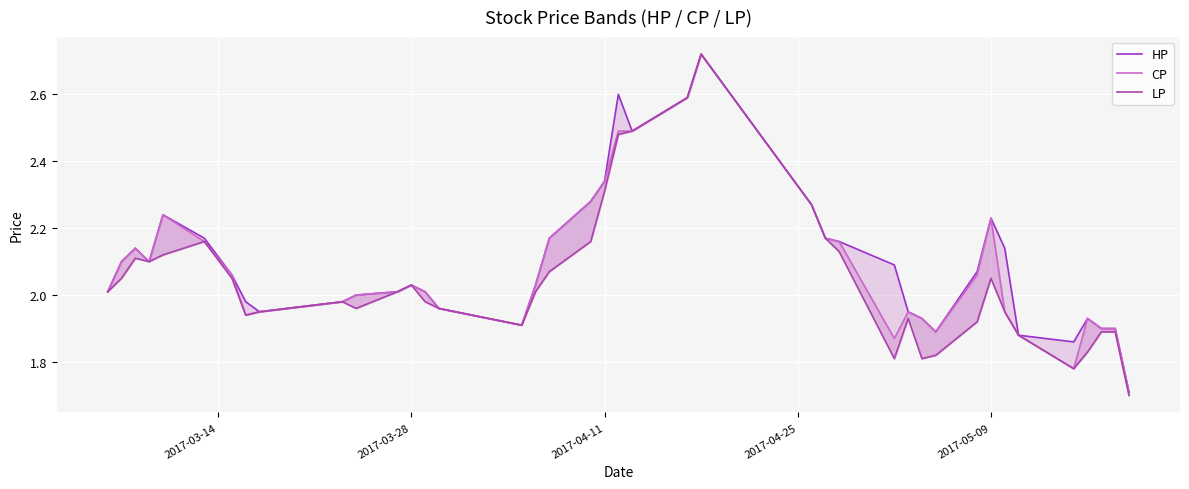

True or false: CP and HP cross at least once.

False